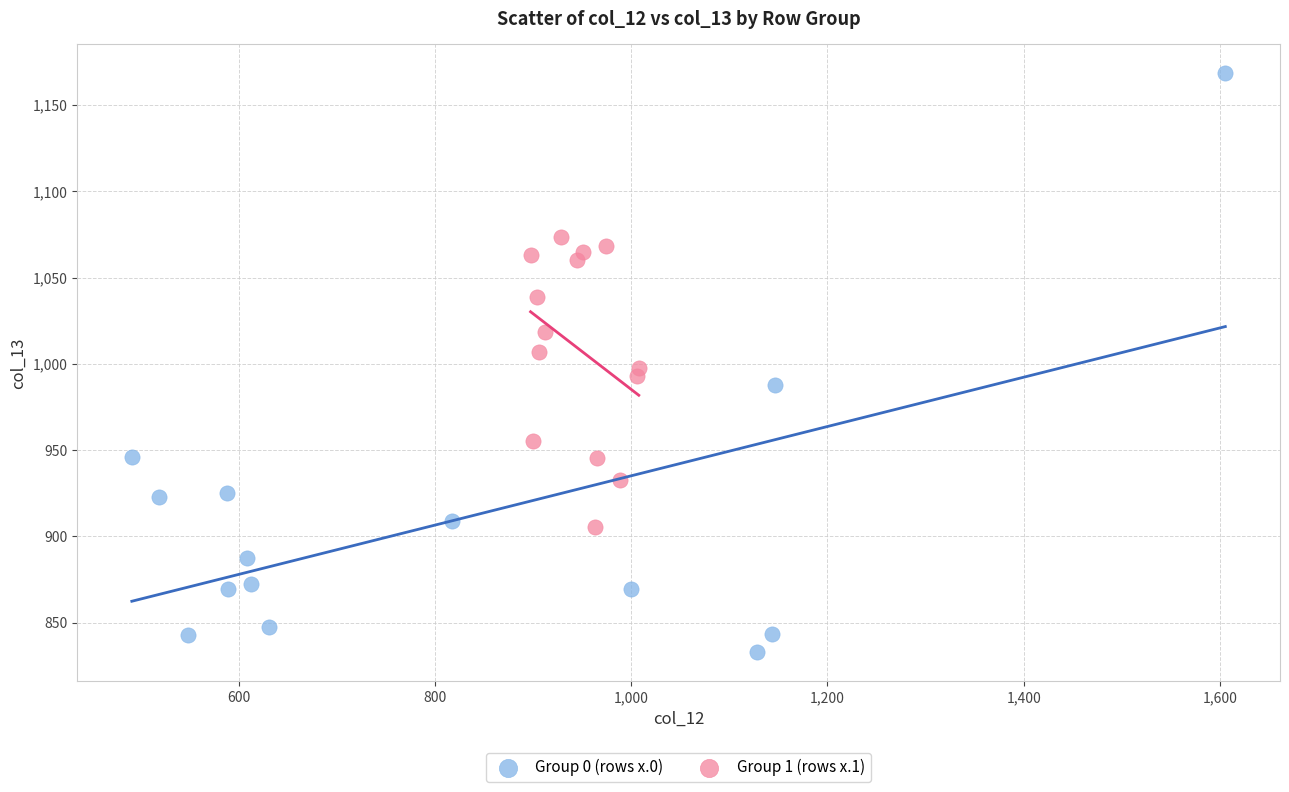

Which series has the widest spread of Y values?

Group 0 (rows x.0)